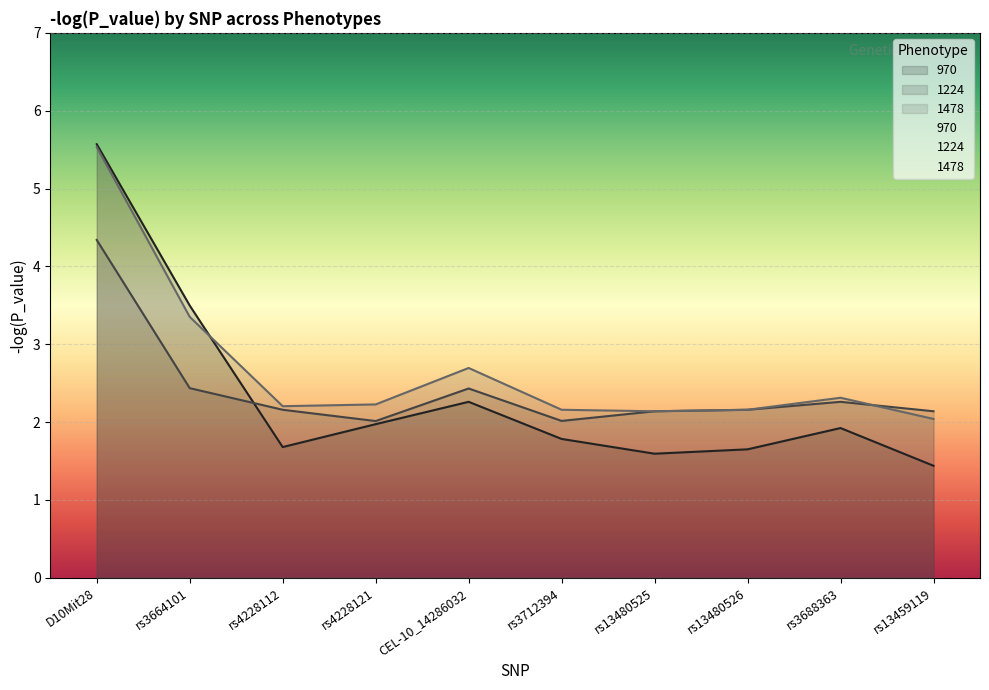

How many lines are shown in the chart?

3